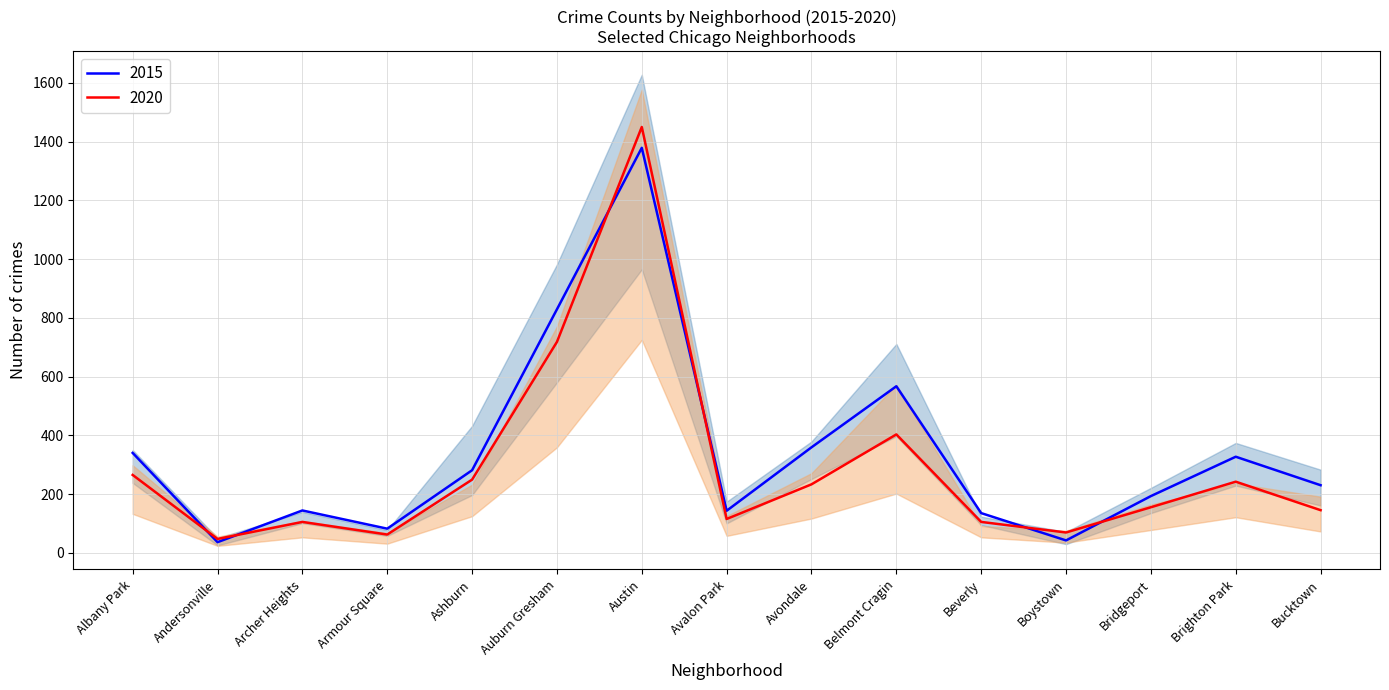

What is the greatest value displayed?

1628